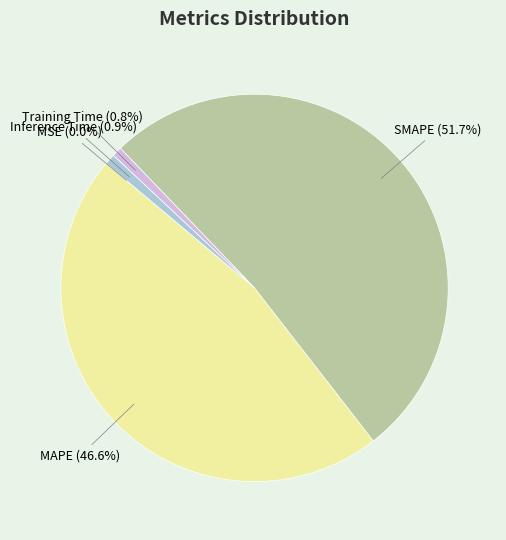

To the nearest percent, what percentage of the pie is Inference Time?

1%